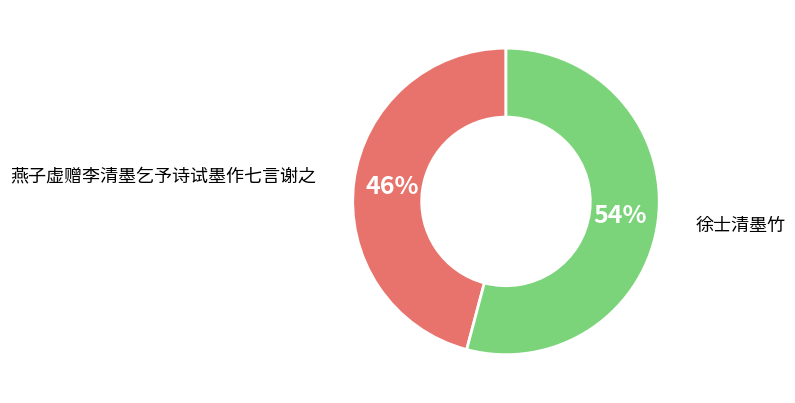

To the nearest percent, what is the difference between the largest and smallest slice percentages?

8%